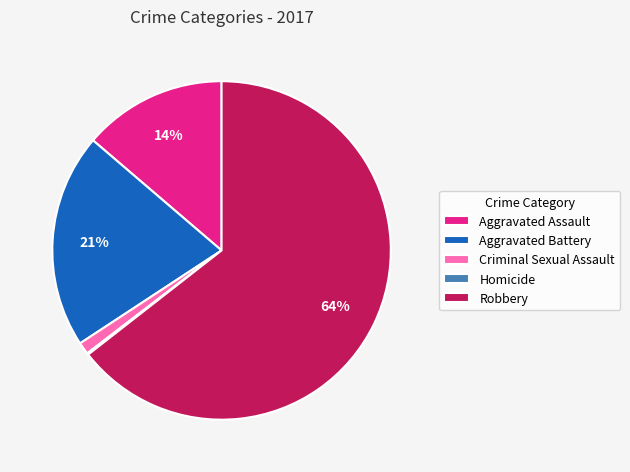

What percentage is the Criminal Sexual Assault slice, to the nearest percent?

1%